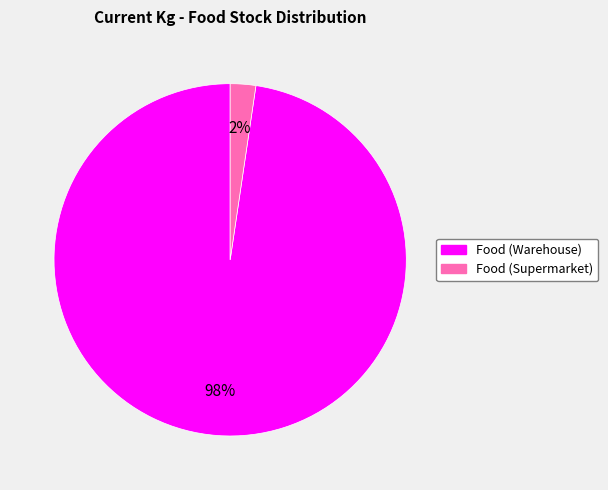

Rank the categories by value from lowest to highest.

Food (Supermarket), Food (Warehouse)